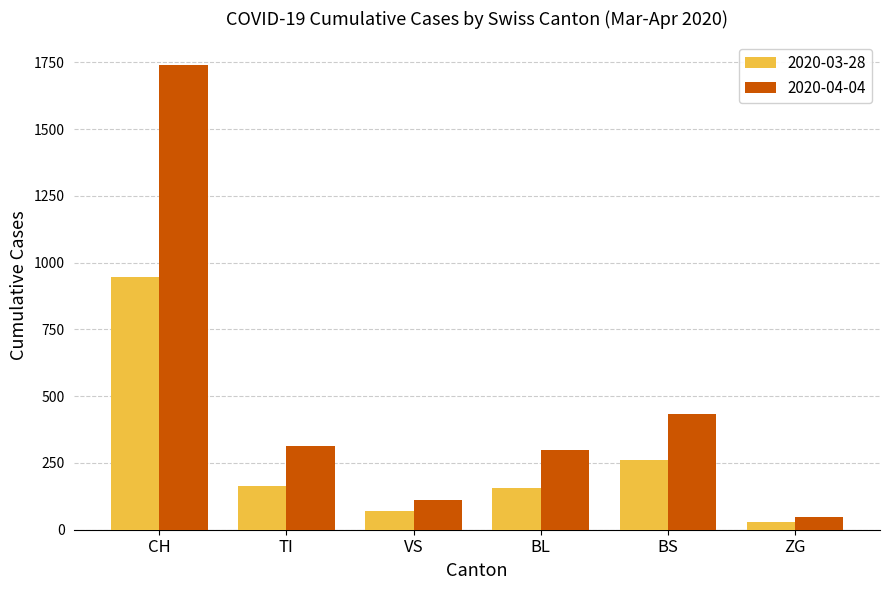

Count the number of data series in this chart.

2